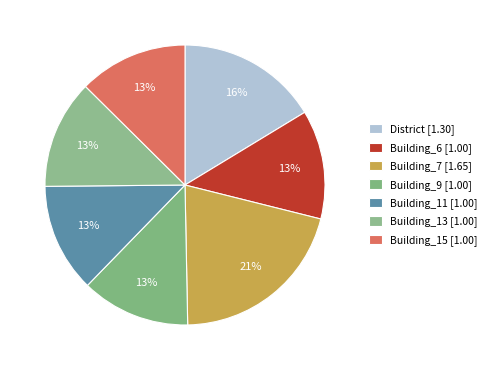

To the nearest percent, what is the difference between the Building_9 and Building_7 slice percentages?

8%